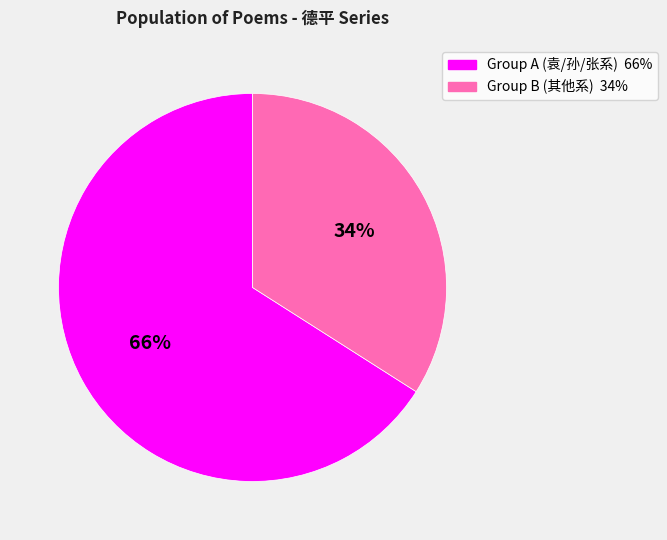

Is there a majority slice in this chart?

Yes